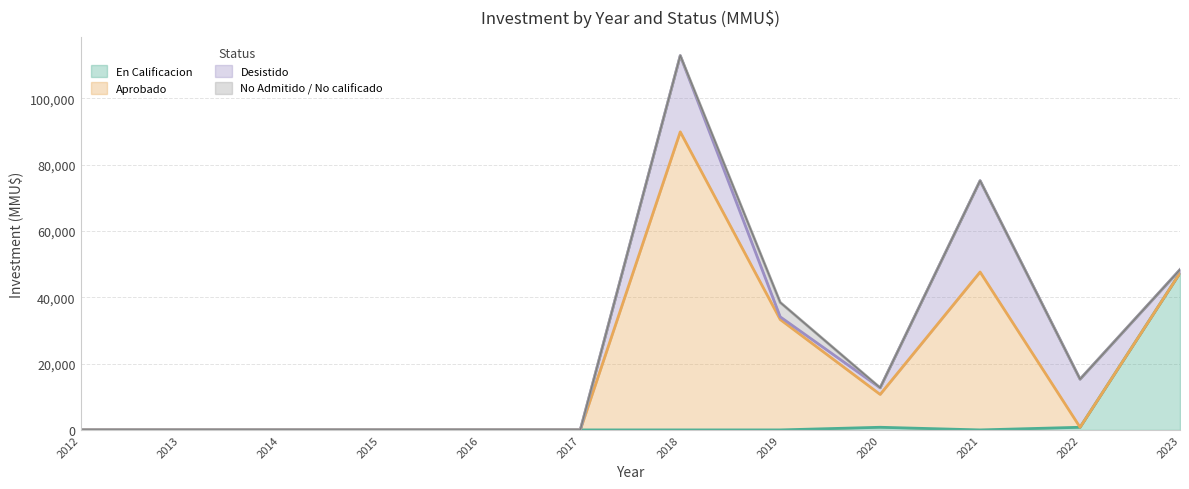

True or false: En Calificacion has more than 1 points higher than both neighbors.

False